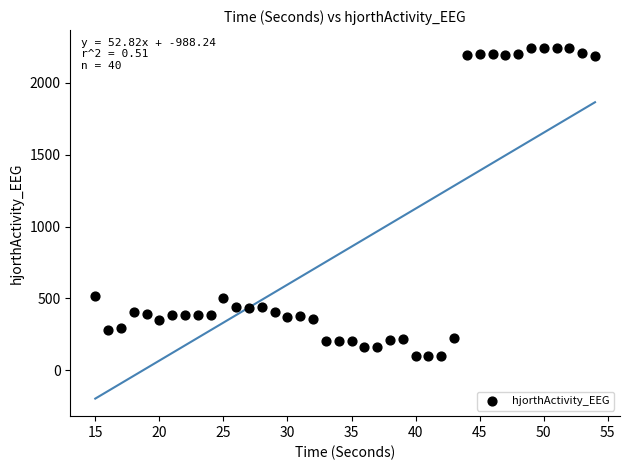

What is the range of Y values (max minus min)?

2145.9